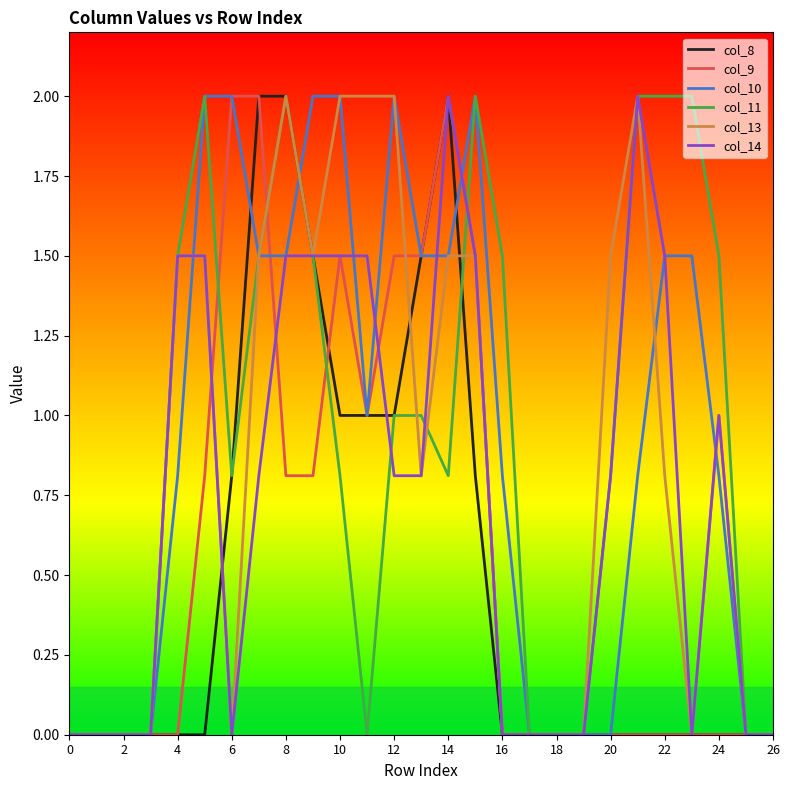

True or false: col_10 has more than 0 interior local peaks.

True